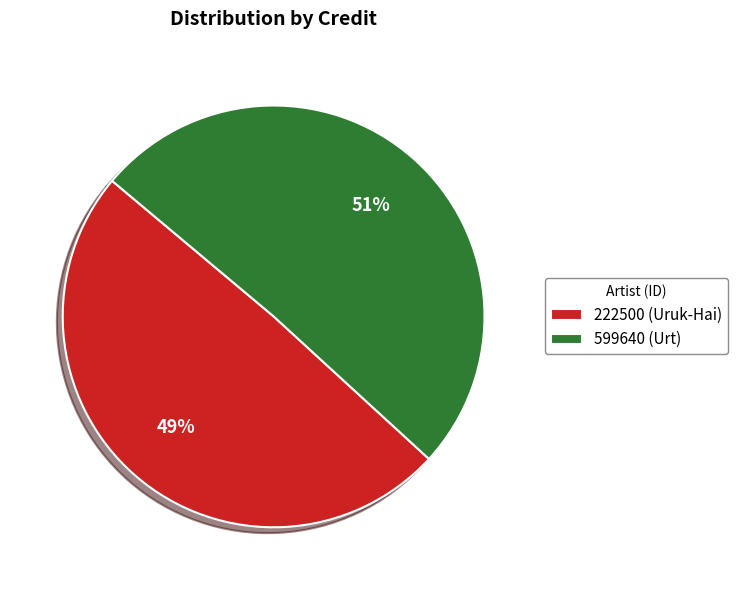

To the nearest percent, what is the combined percentage of 599640 (Urt) and 222500 (Uruk-Hai)?

100%